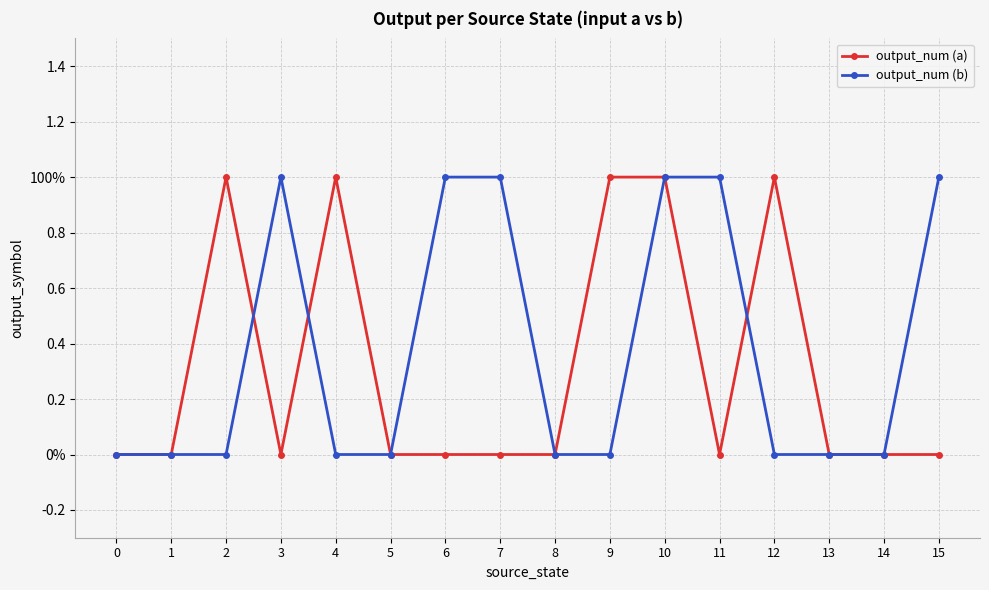

Is the value of output_num (a) at 14 greater than the value of output_num (b) at 1?

No